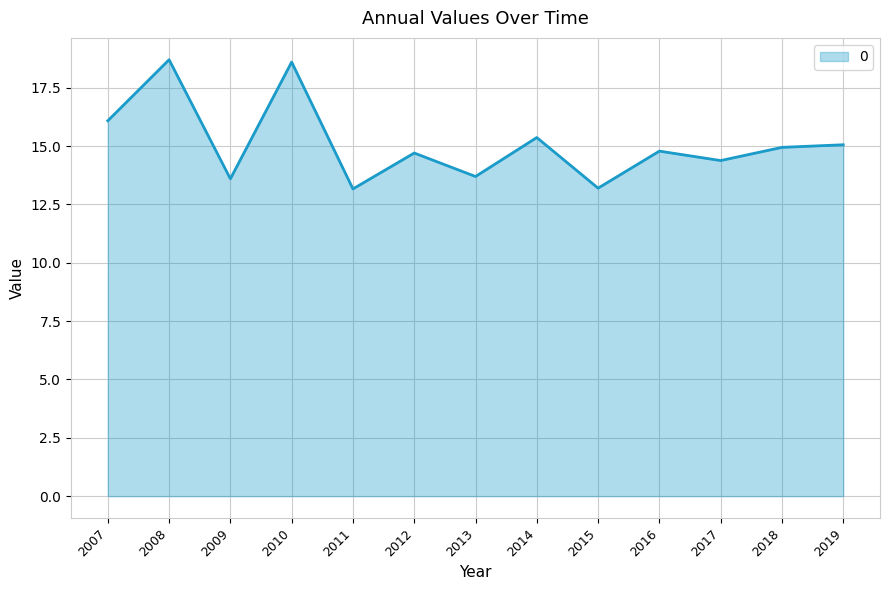

Between 2010 and 2007, which is larger?

2010